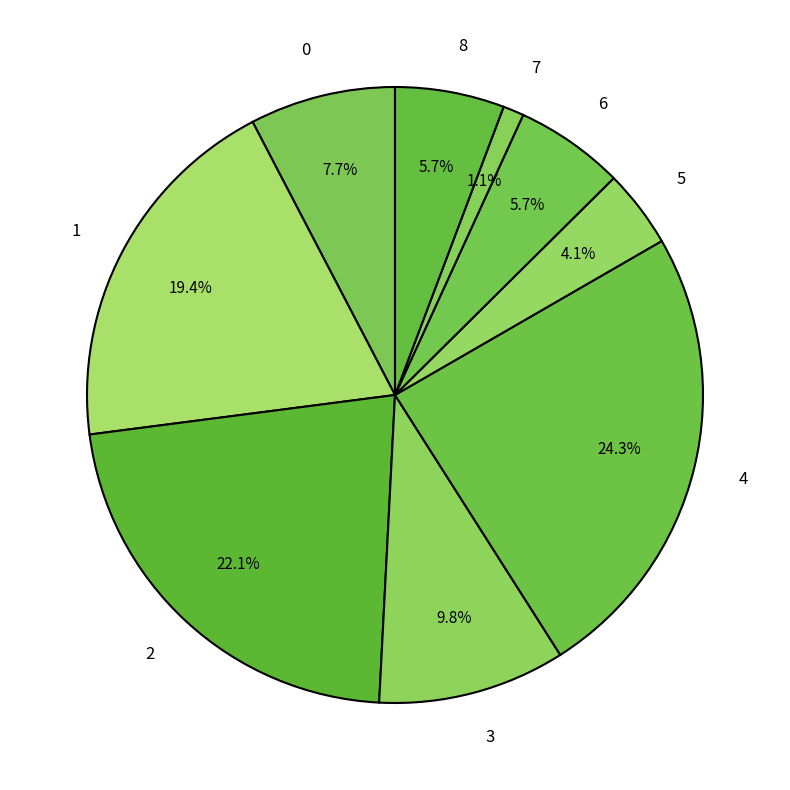

Is 4 the majority of the pie?

No